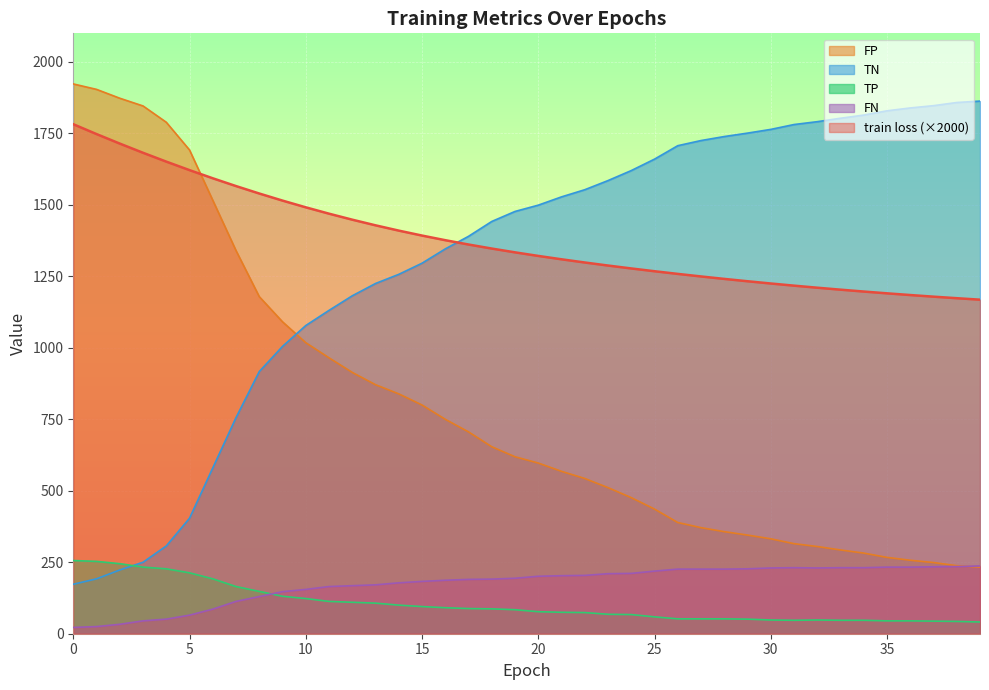

True or false: FP and train loss intersect in this chart.

True